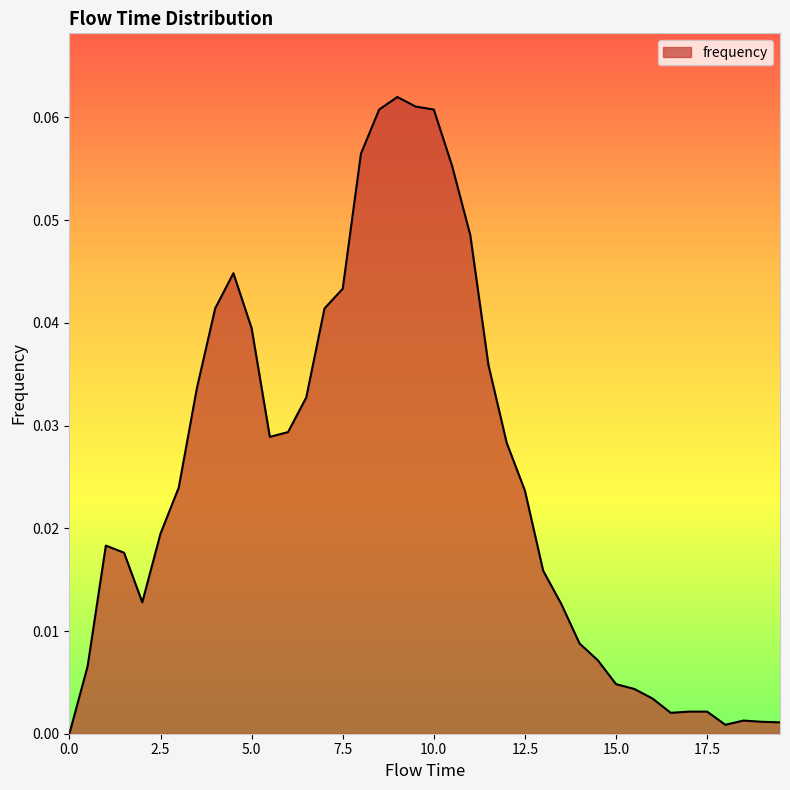

List the labels in order of value, largest first.

9.0, 9.5, 8.5, 10.0, 8.0, 10.5, 11.0, 4.5, 7.5, 4.0, 7.0, 5.0, 11.5, 3.5, 6.5, 6.0, 5.5, 12.0, 3.0, 12.5, 2.5, 1.0, 1.5, 13.0, 2.0, 13.5, 14.0, 14.5, 0.5, 15.0, 15.5, 16.0, 17.0, 17.5, 16.5, 18.5, 19.0, 19.5, 18.0, 0.0